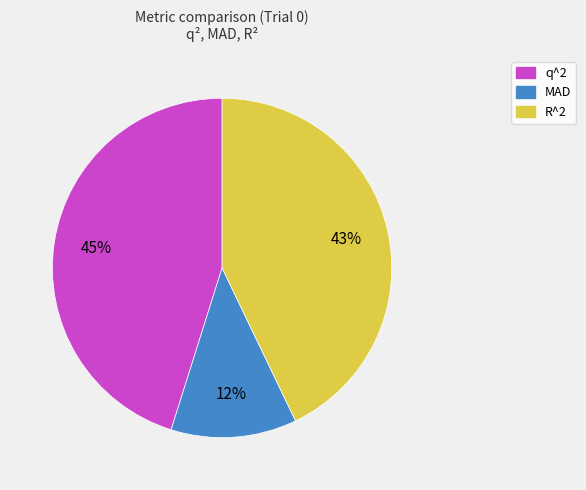

Is there any slice that represents more than half of the pie?

No